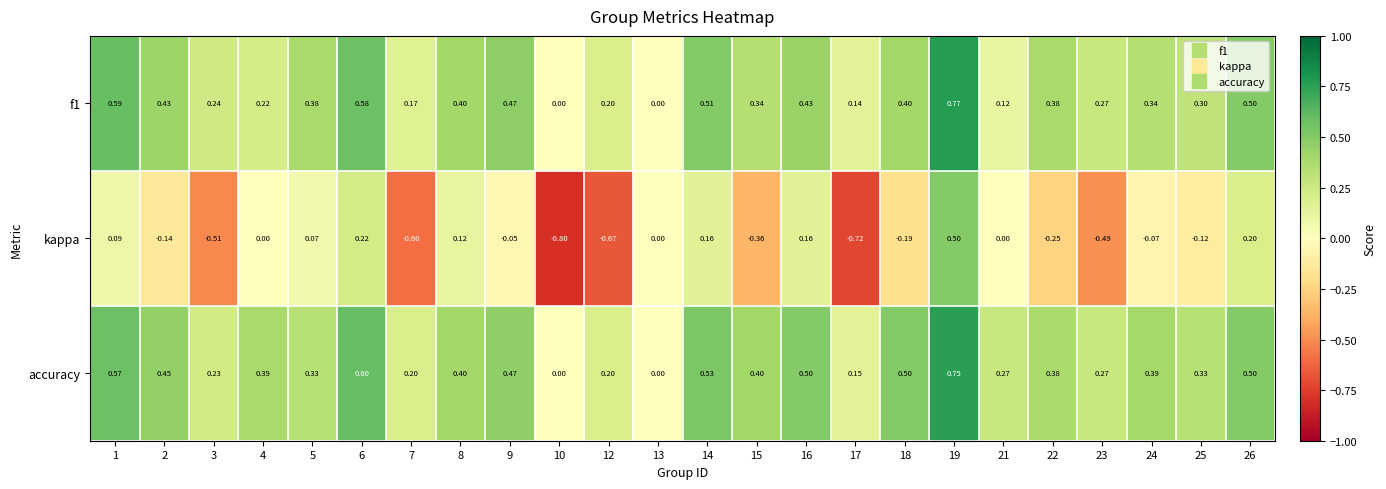

Which series has the largest total across all categories?

accuracy